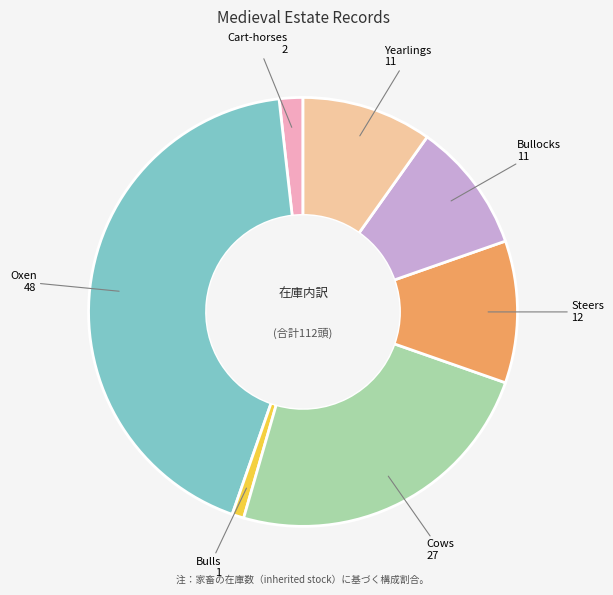

Which has a higher value, Cows or Oxen?

Oxen